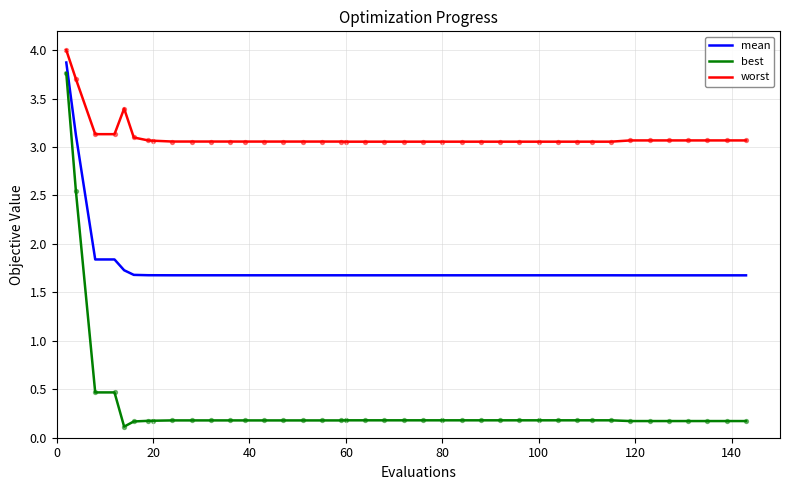

What is the maximum value for best?

3.8